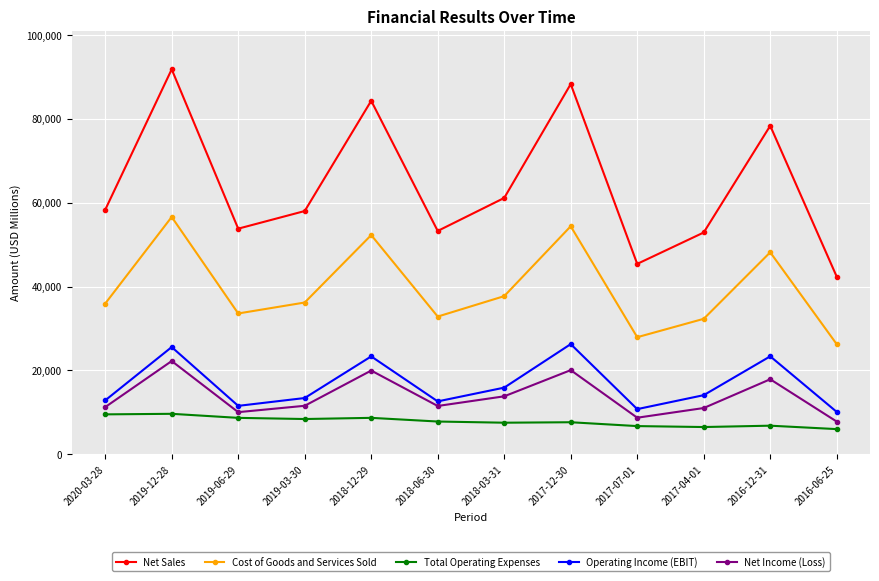

What is the greatest value displayed?

91819